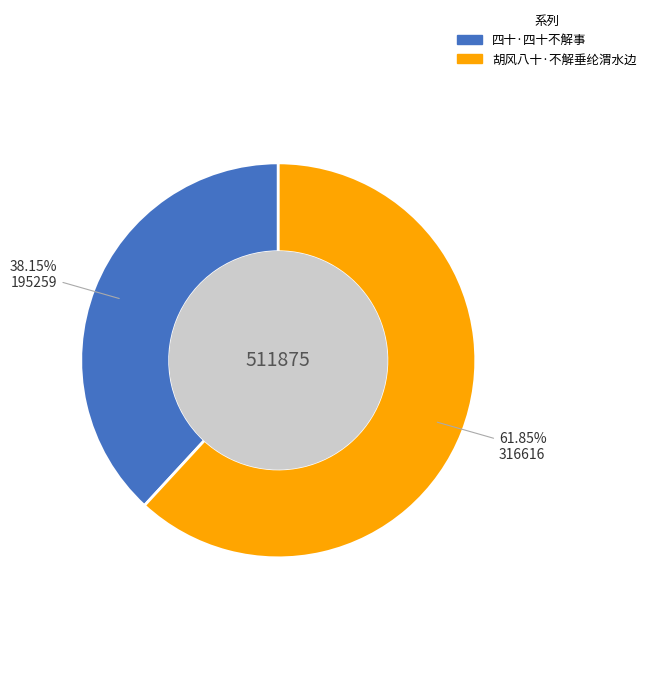

Which has a higher value, 四十·四十不解事 or 胡风八十·不解垂纶渭水边?

胡风八十·不解垂纶渭水边